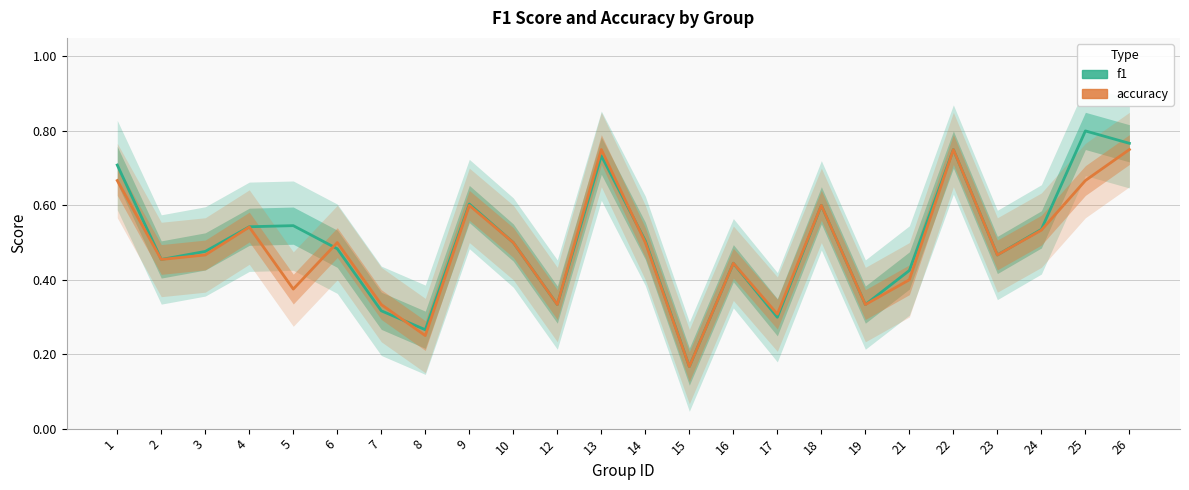

What is the value of the f1 point at the 18th from the left?

0.3